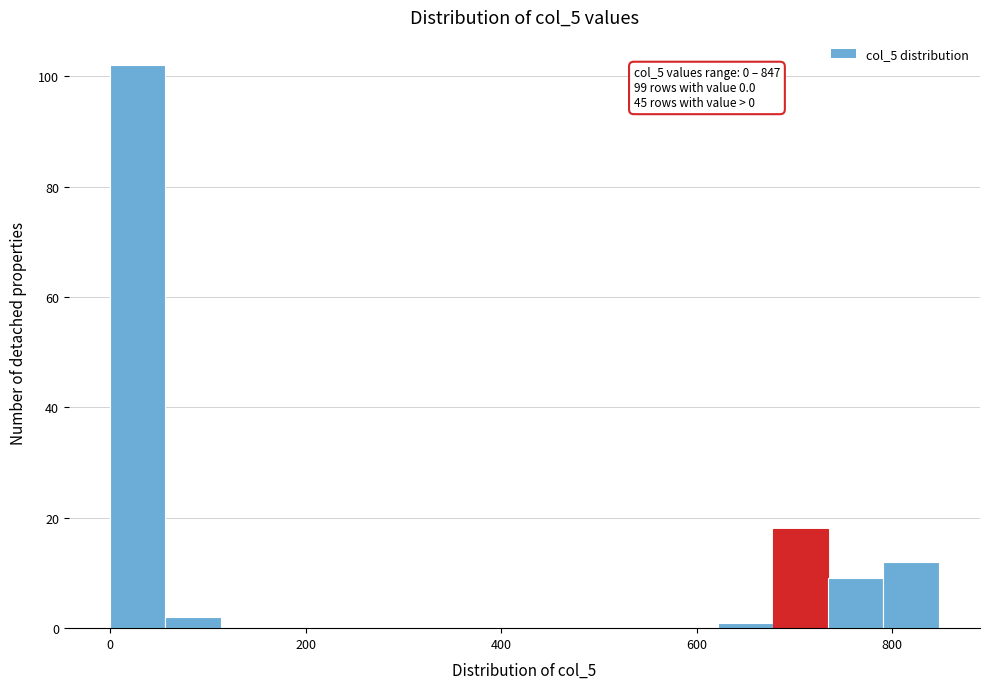

Around what value on the x-axis is the tallest bar? Give the approximate position of its centre, as read against the axis.

20